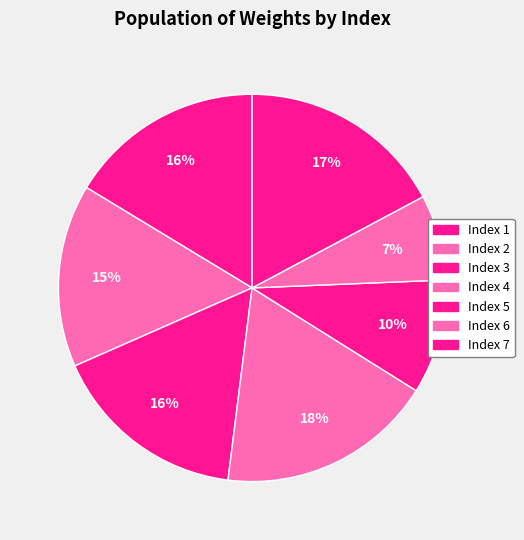

Count the number of slices in the pie.

7